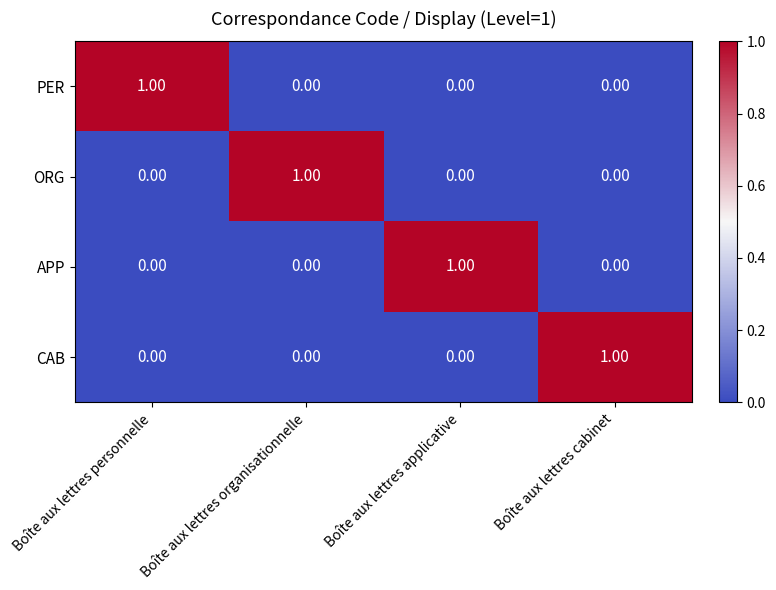

At how many categories does at least one series exceed 0?

4